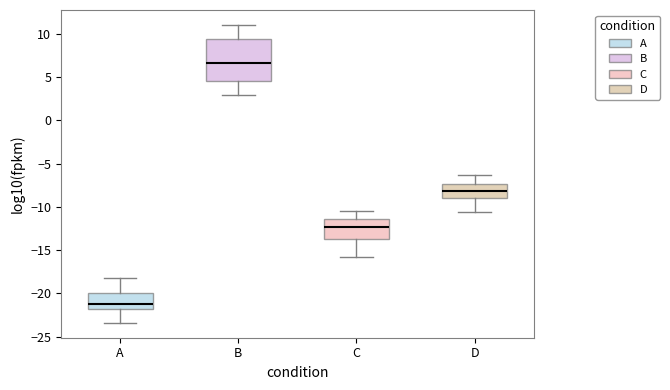

Which box's median line is the highest?

B